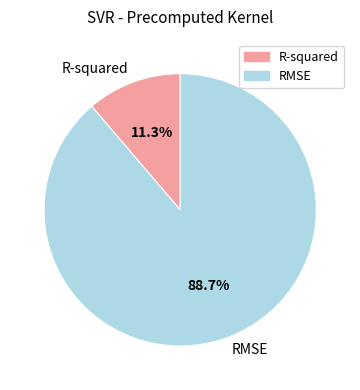

Which has a higher value, R-squared or RMSE?

RMSE